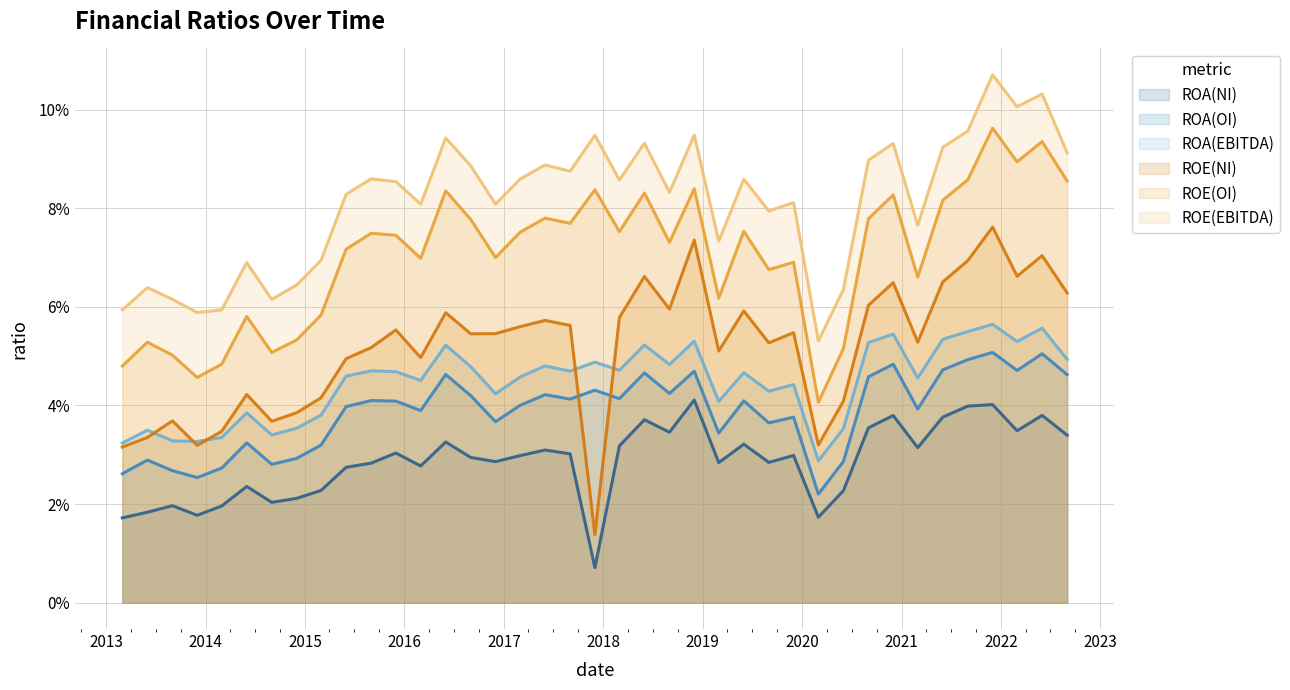

Is the value of ROA(NI) at 12 greater than the value of ROE(OI) at 31?

No